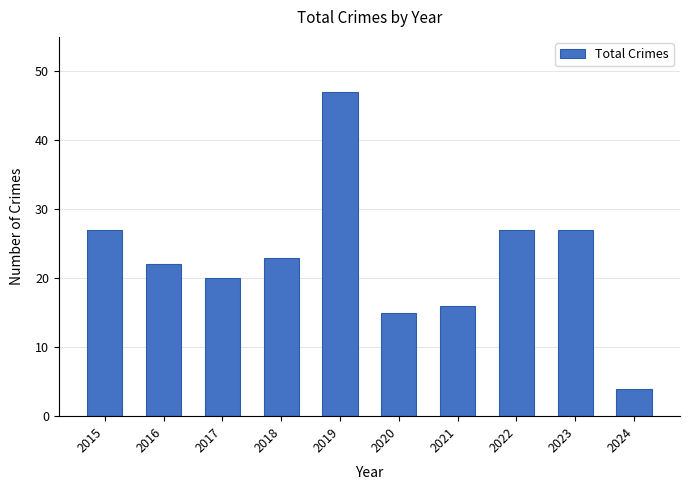

How many values are below 23?

5